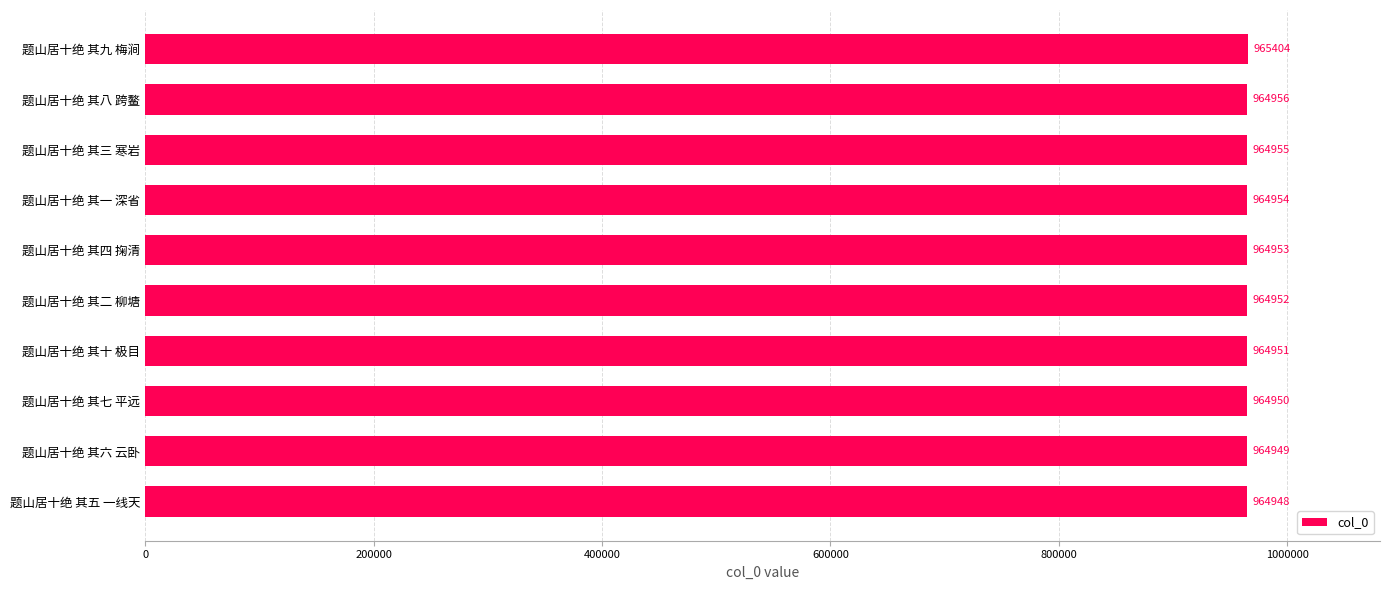

How many bars are there in total?

10